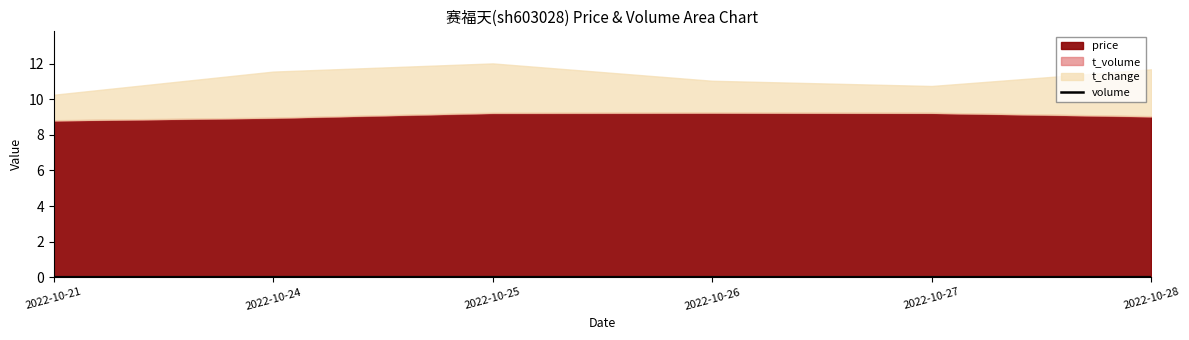

Which has a higher value, 2022-10-21 or 2022-10-24?

2022-10-24